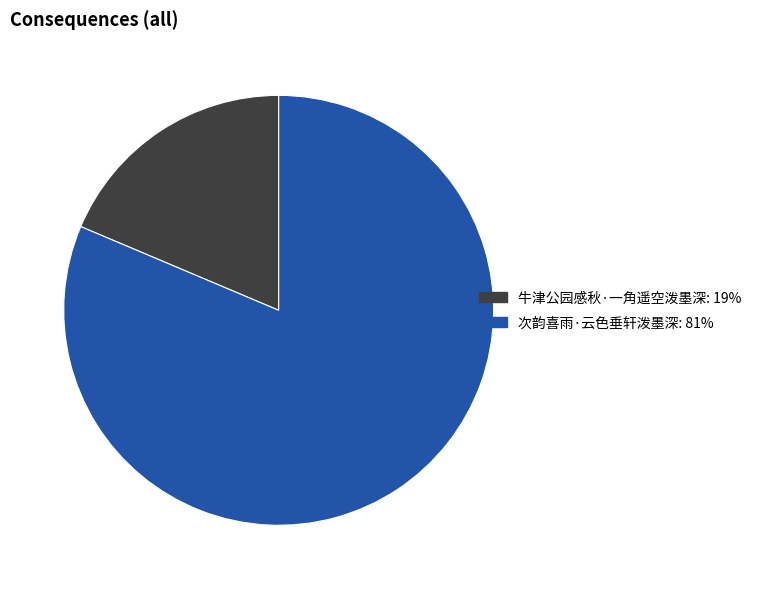

Is it true that 牛津公园感秋·一角遥空泼墨深 is 19% of the pie?

True